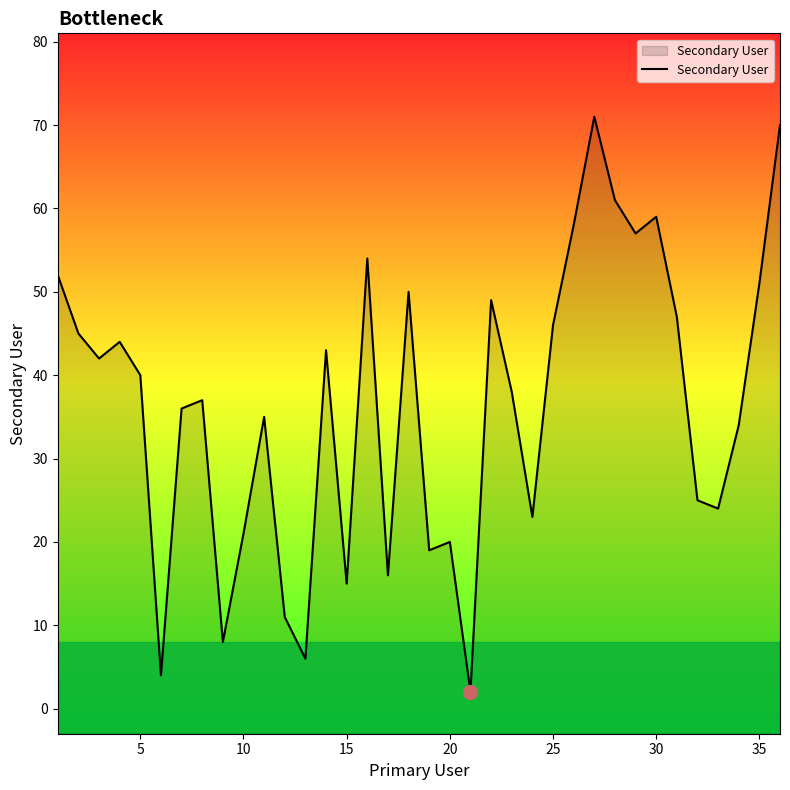

True or false: the data shows 59 at 30.

True